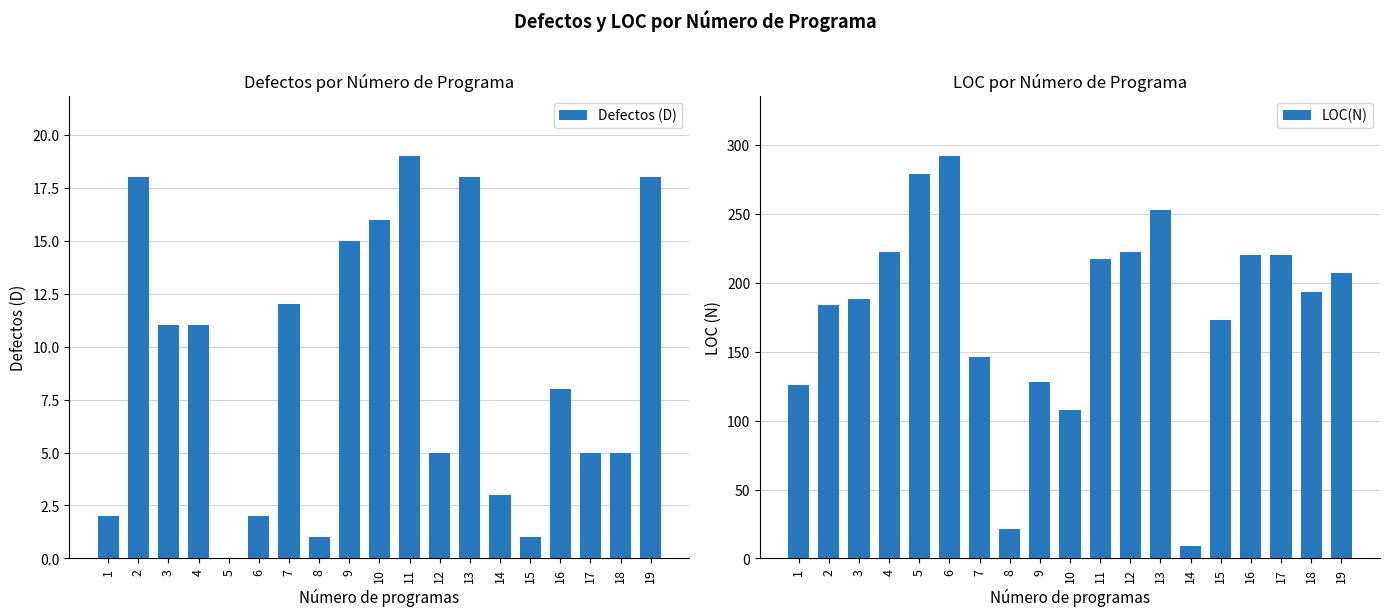

Where does the Defectos (D) series first go above 8?

2